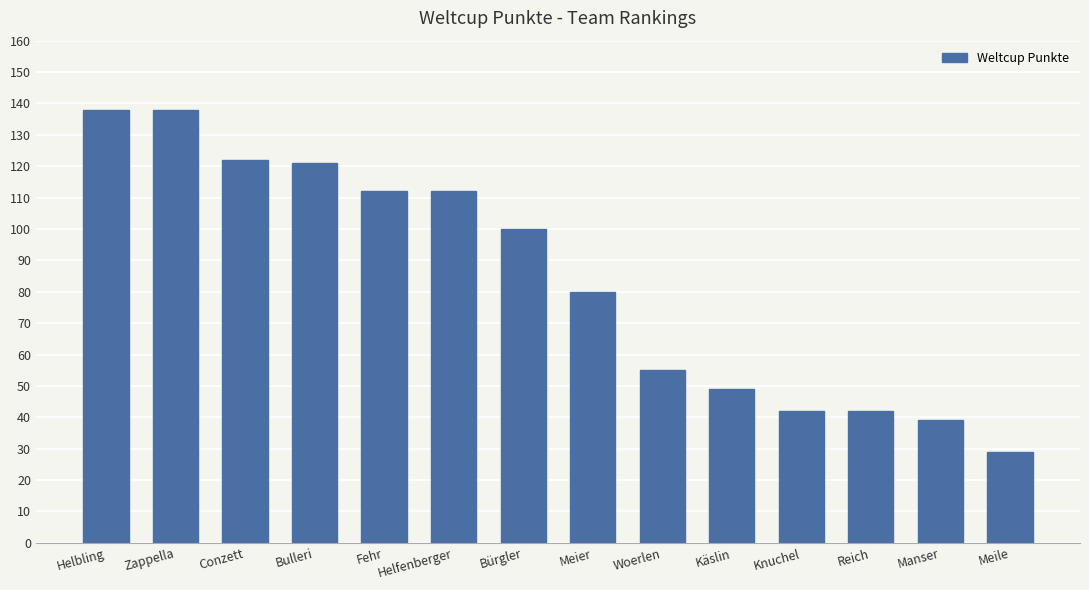

What is the average value?

84